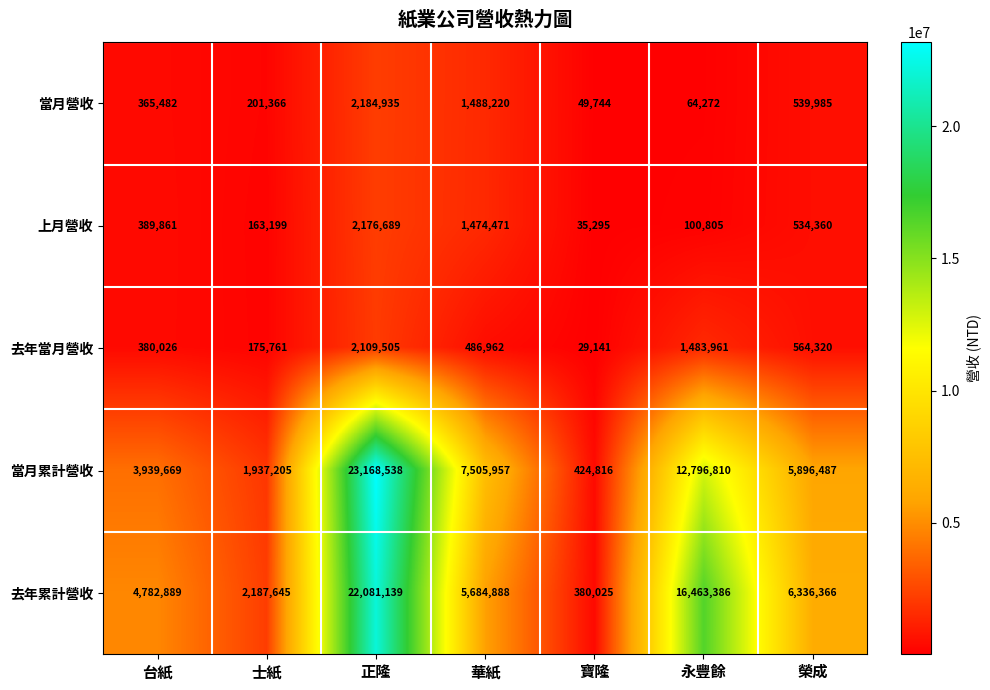

What is the sum of the 當月累計營收 values at 榮成 and 台紙?

9836156